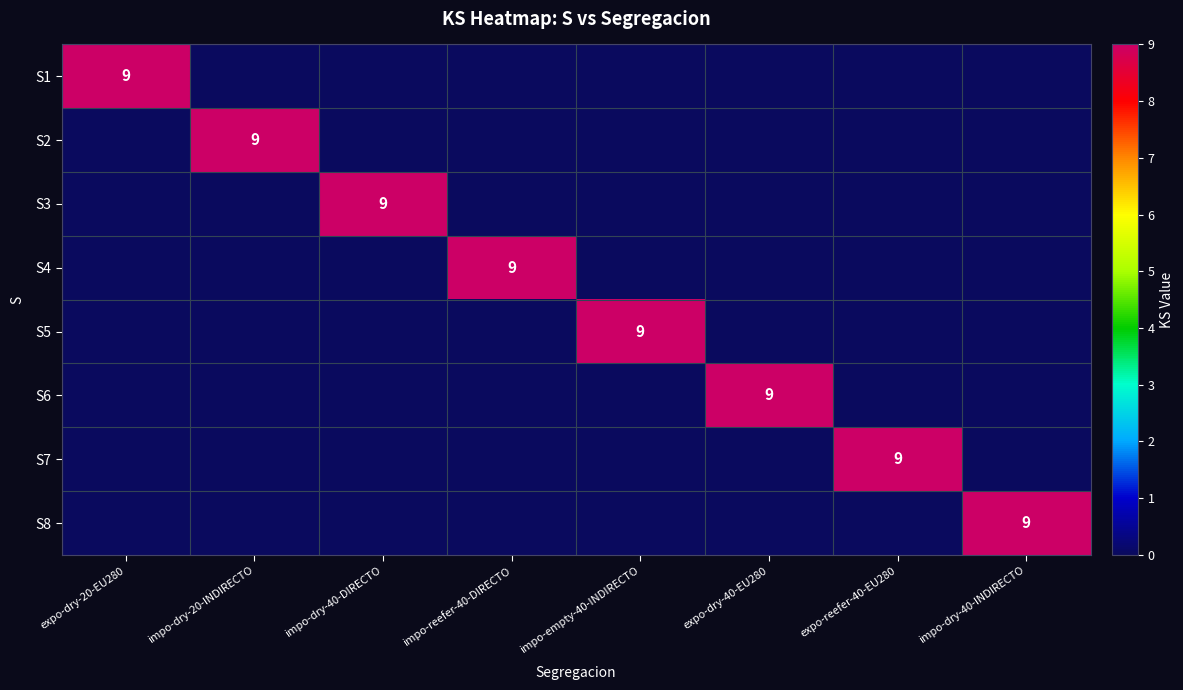

List the labels in order of S2 value, smallest first.

expo-dry-20-EU280, impo-dry-40-DIRECTO, impo-reefer-40-DIRECTO, impo-empty-40-INDIRECTO, expo-dry-40-EU280, expo-reefer-40-EU280, impo-dry-40-INDIRECTO, impo-dry-20-INDIRECTO